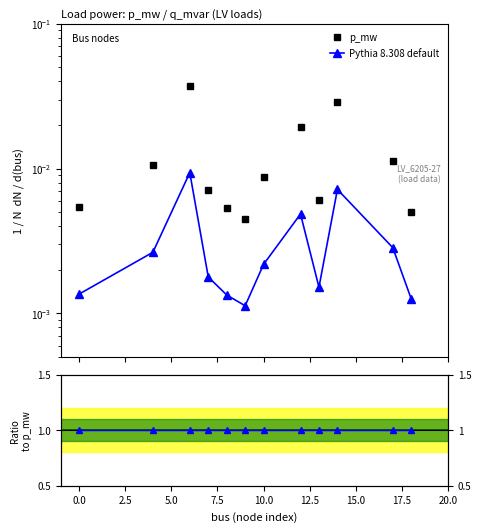

Is this an area chart (filled region under the line)?

No